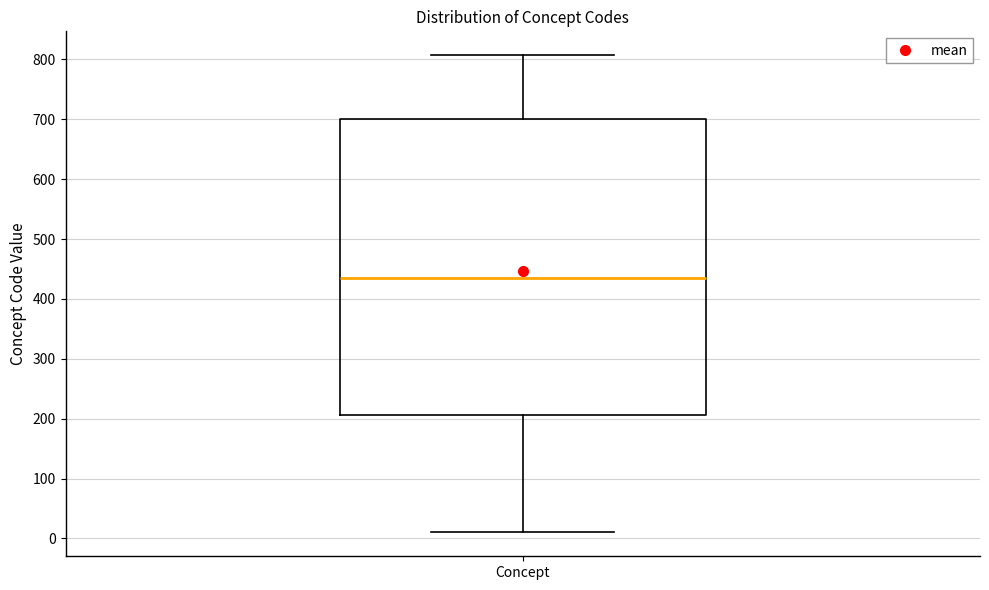

Where does the upper whisker of the box for Concept end on the y-axis? The values are not printed on the chart, so give them approximately, as read against the axis.

810